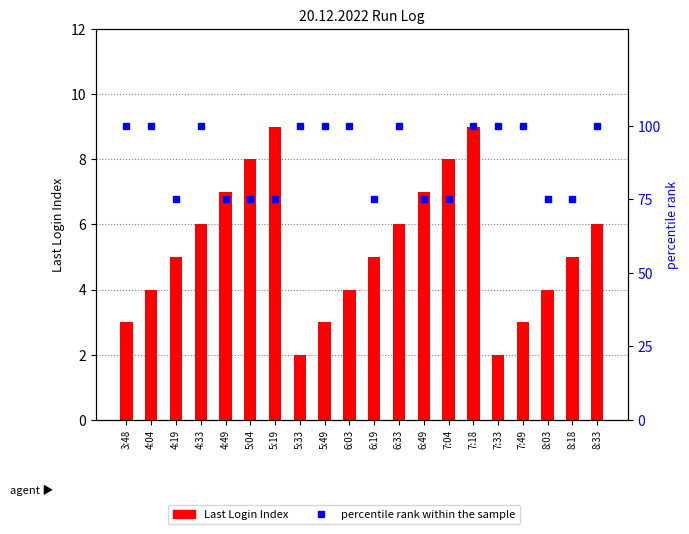

What is the average value of the percentile rank within the sample series?

89